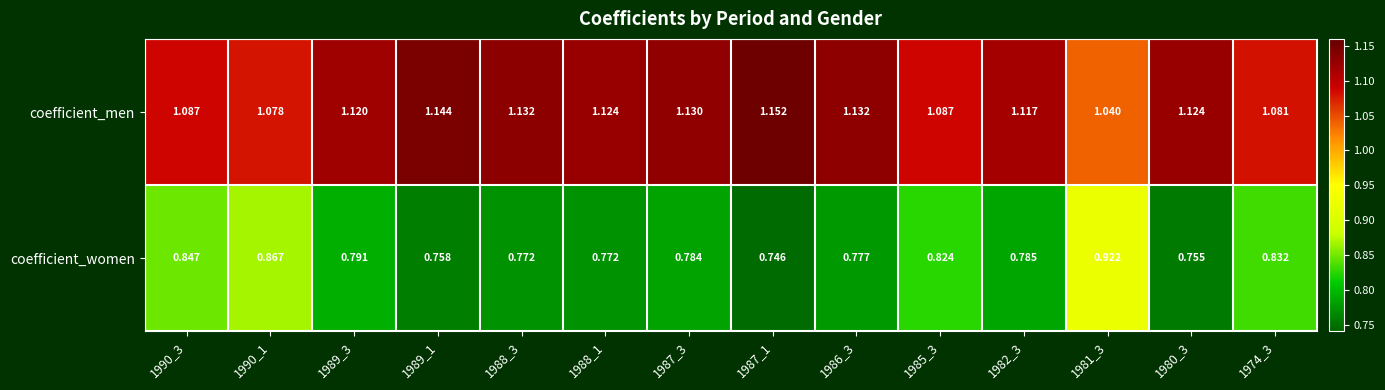

Which series changed the most between 1989_1 and 1974_3?

coefficient_women